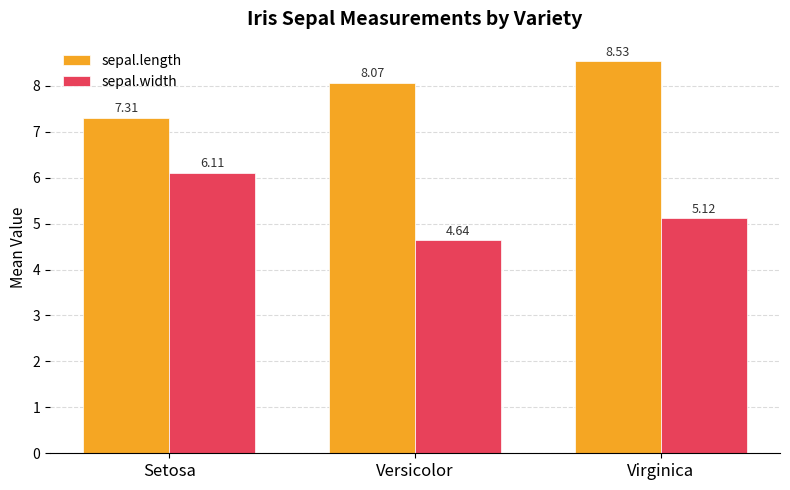

What is the difference between the highest and lowest values at Virginica?

3.4